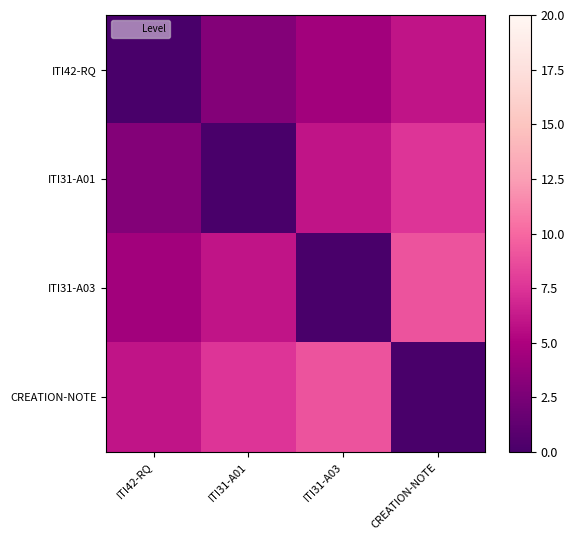

What is the greatest value displayed?

9.0